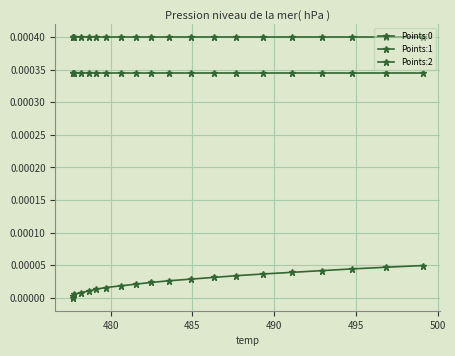

True or false: Points:2 and Points:1 cross at least once.

False